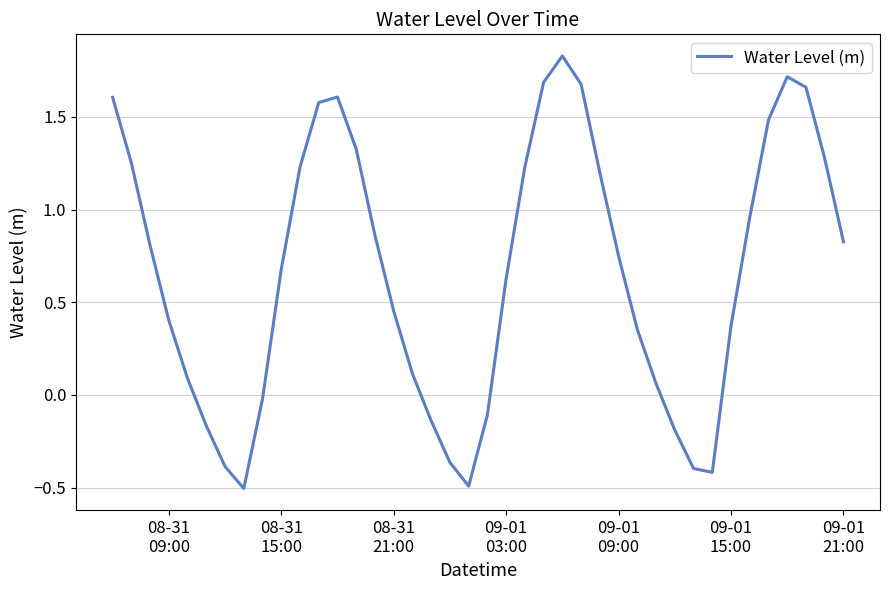

What is the smallest value displayed?

-0.5